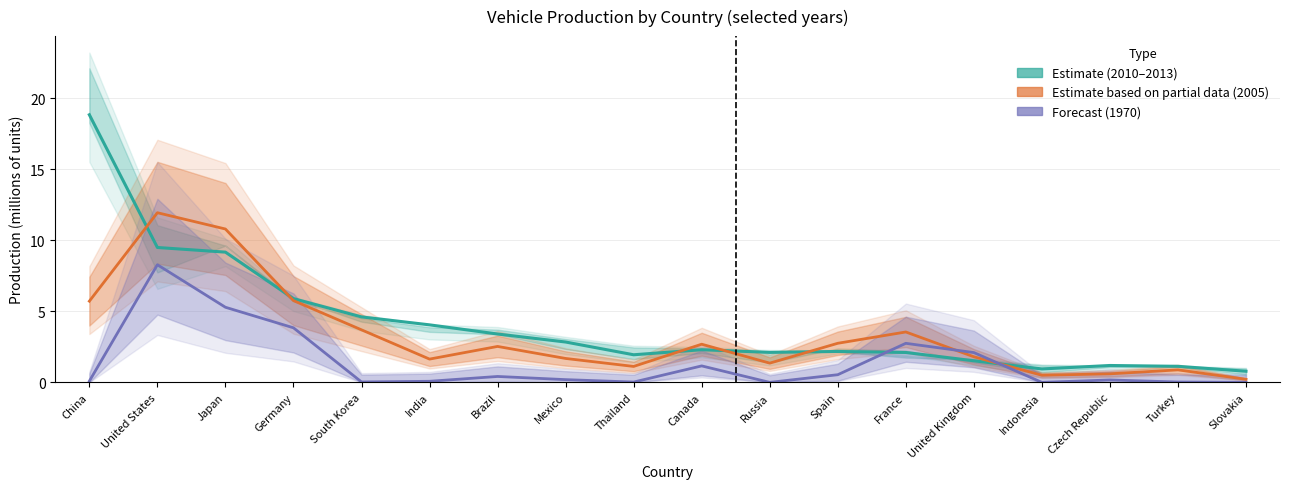

What is the greatest value displayed?

18.8